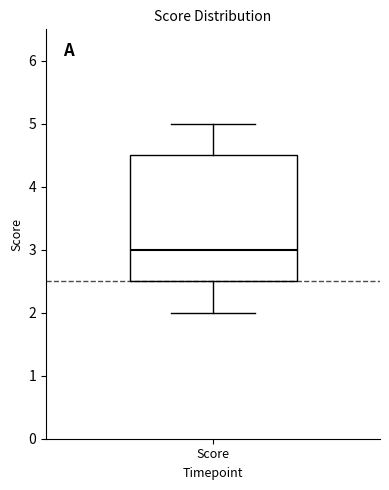

Where does the lower whisker of the box for Score end on the y-axis? The values are not printed on the chart, so give them approximately, as read against the axis.

2.0